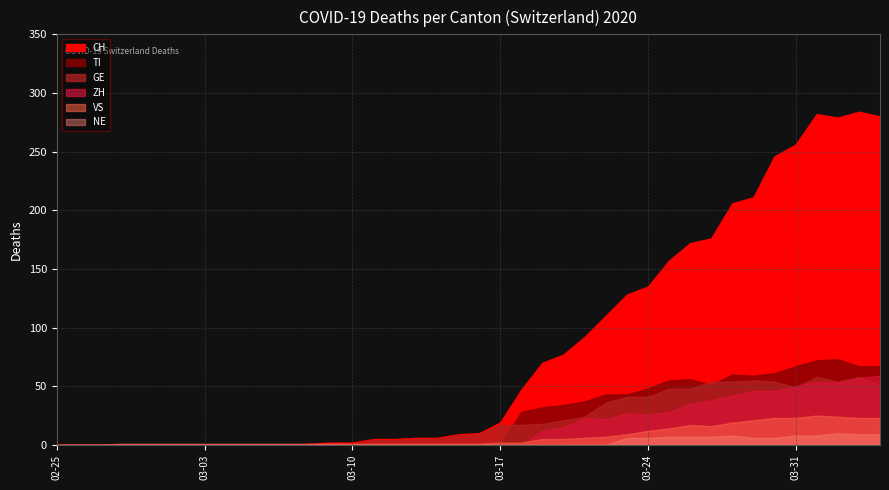

List the labels in order of CH value, largest first.

2020-04-03, 2020-04-01, 2020-04-04, 2020-04-02, 2020-03-31, 2020-03-30, 2020-03-29, 2020-03-28, 2020-03-27, 2020-03-26, 2020-03-25, 2020-03-24, 2020-03-23, 2020-03-22, 2020-03-21, 2020-03-20, 2020-03-19, 2020-03-18, 2020-03-17, 2020-03-16, 2020-03-15, 2020-03-13, 2020-03-14, 2020-03-11, 2020-03-12, 2020-03-09, 2020-03-10, 2020-03-08, 2020-02-25, 2020-02-26, 2020-02-27, 2020-02-28, 2020-02-29, 2020-03-01, 2020-03-02, 2020-03-03, 2020-03-04, 2020-03-05, 2020-03-06, 2020-03-07